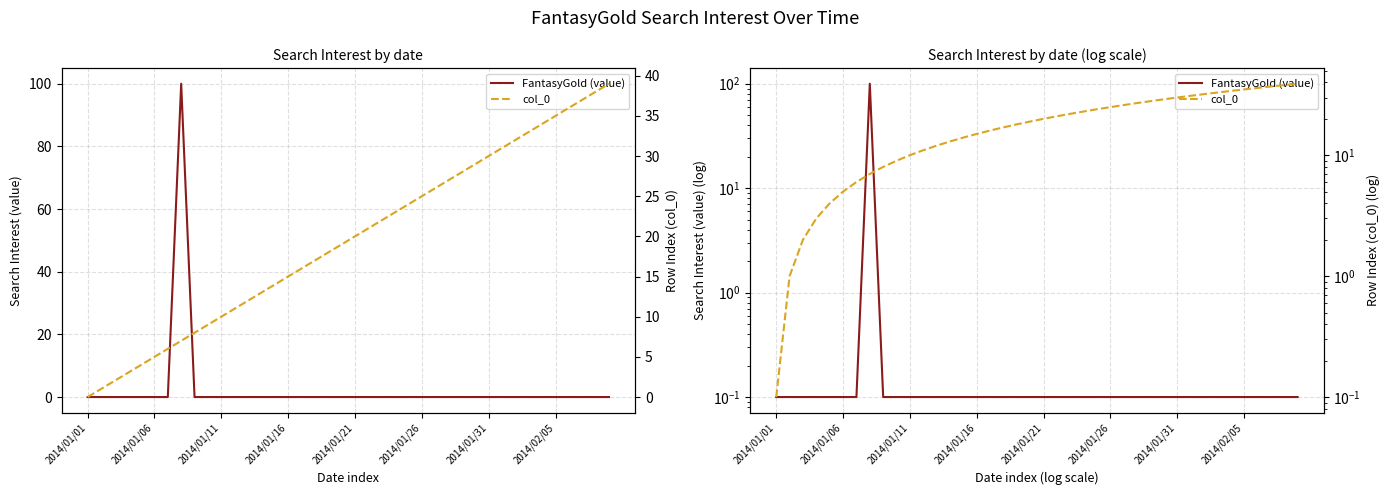

Rank the series at 11 from highest to lowest value.

col_0, FantasyGold (value)